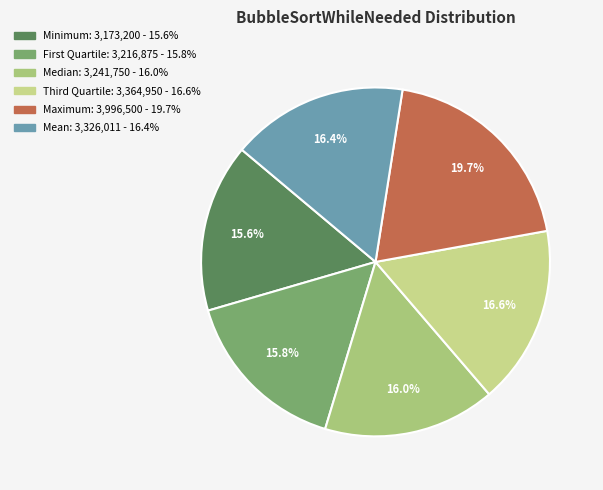

How many segments does this pie chart have?

6